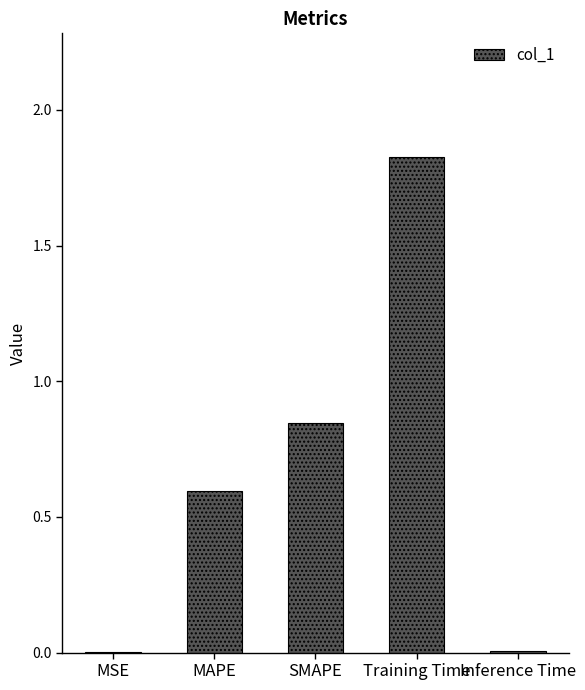

At which category does the chart reach its peak across all series?

Training Time